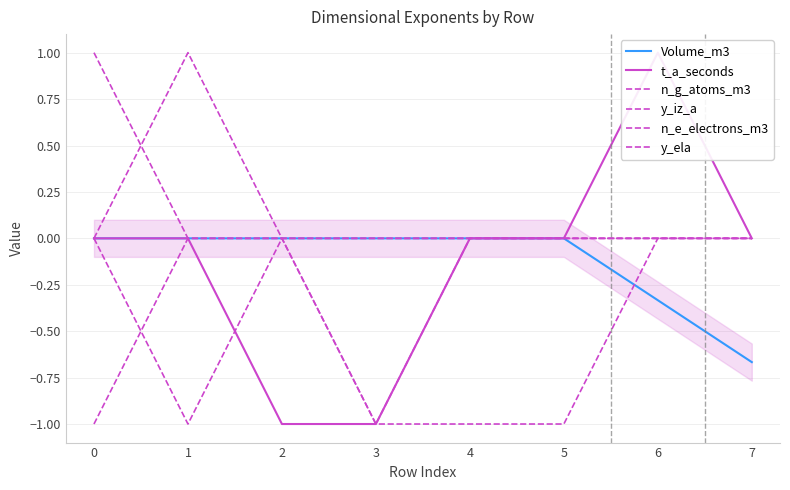

True or false: n_g_atoms_m3 and t_a_seconds intersect in this chart.

False